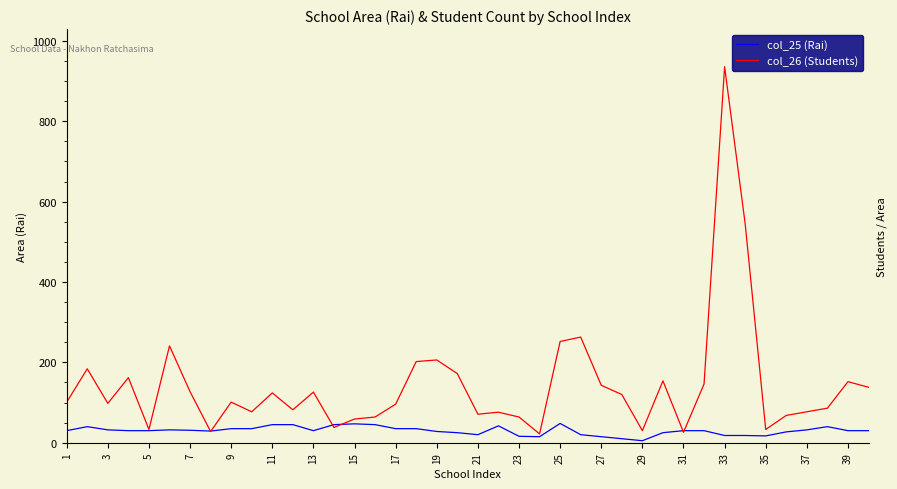

How many lines are shown in the chart?

2